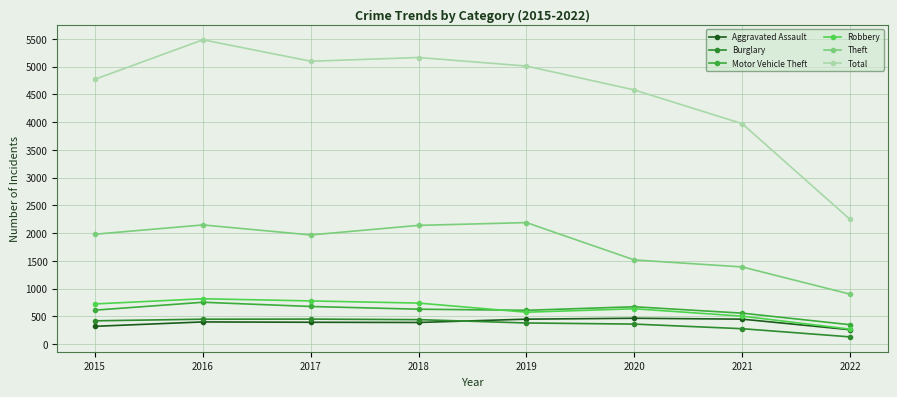

At which category is the sum across all series the highest?

2016